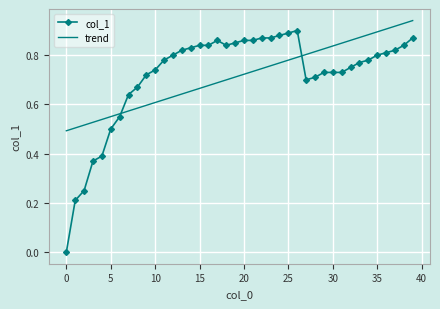

After their last crossing, which series has the higher values: col_1 or trend?

trend